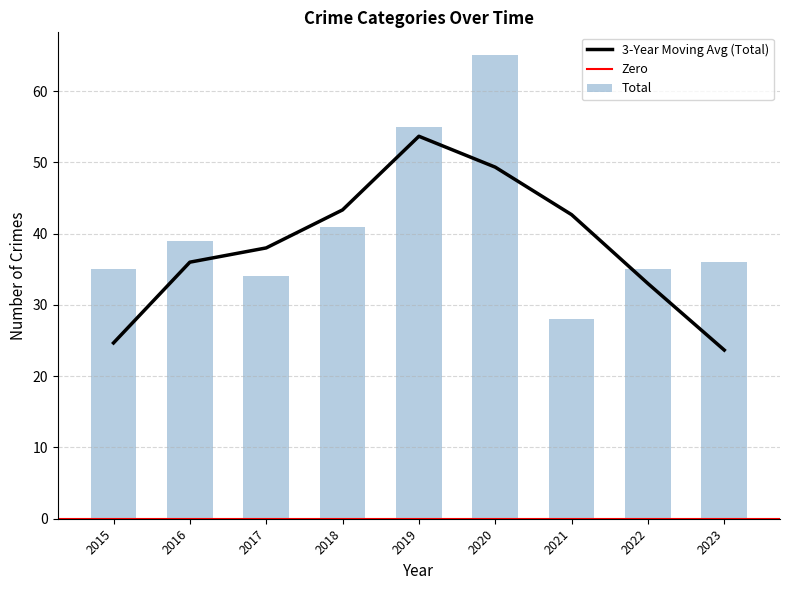

What is the maximum value for 3-Year Moving Avg (Total)?

53.7